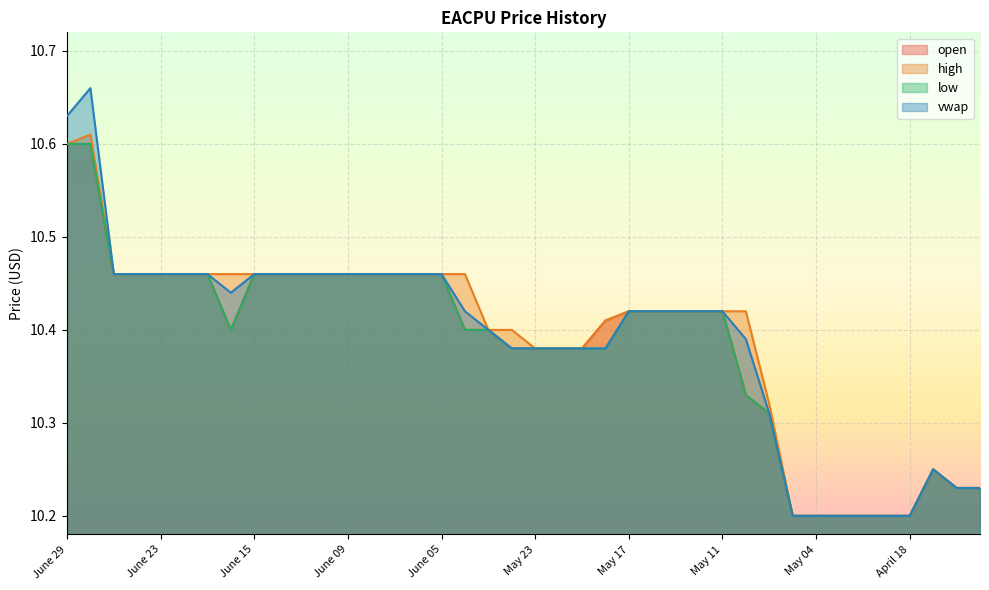

Rank the series by their maximum value, from lowest to highest.

open, low, high, vwap